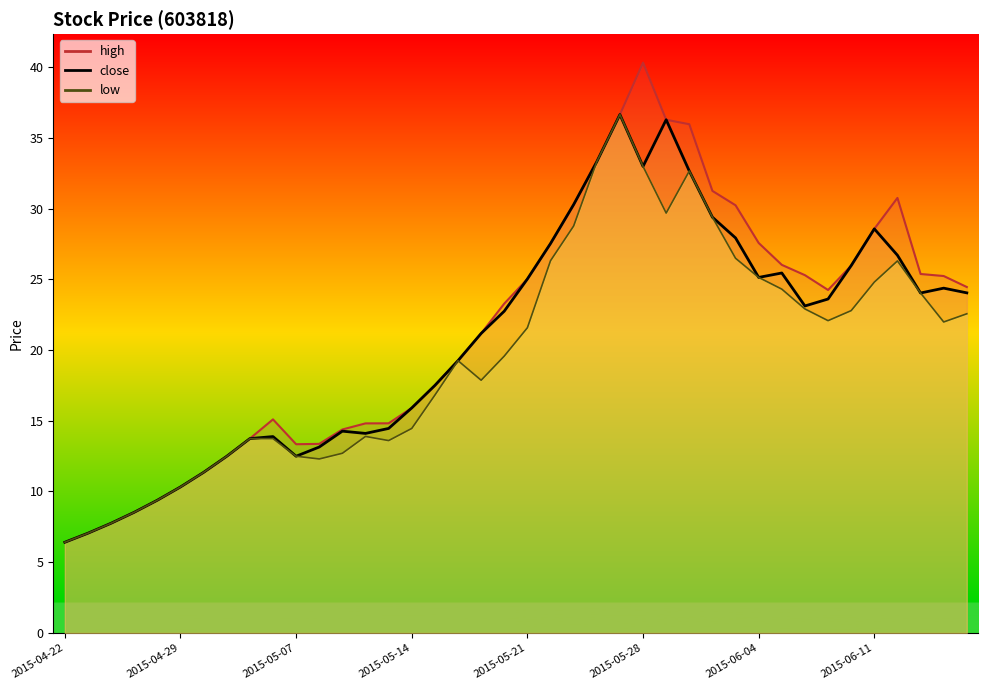

True or false: low has a value of 24.0 at 2015-06-15.

True